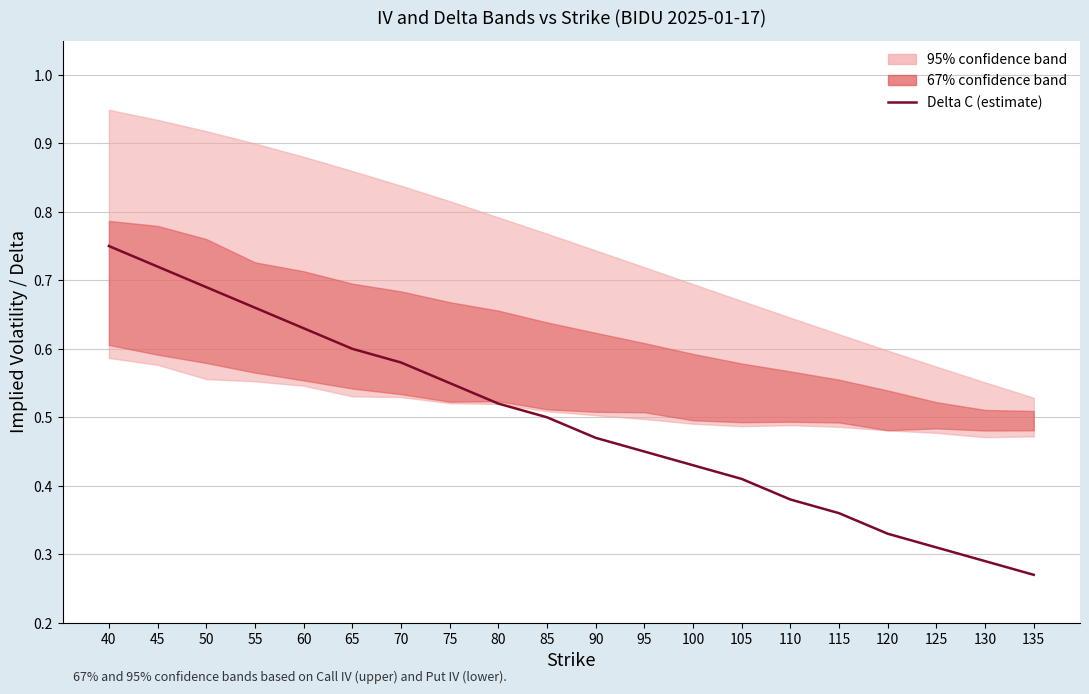

Where is delta_c nearest to the value 0?

135